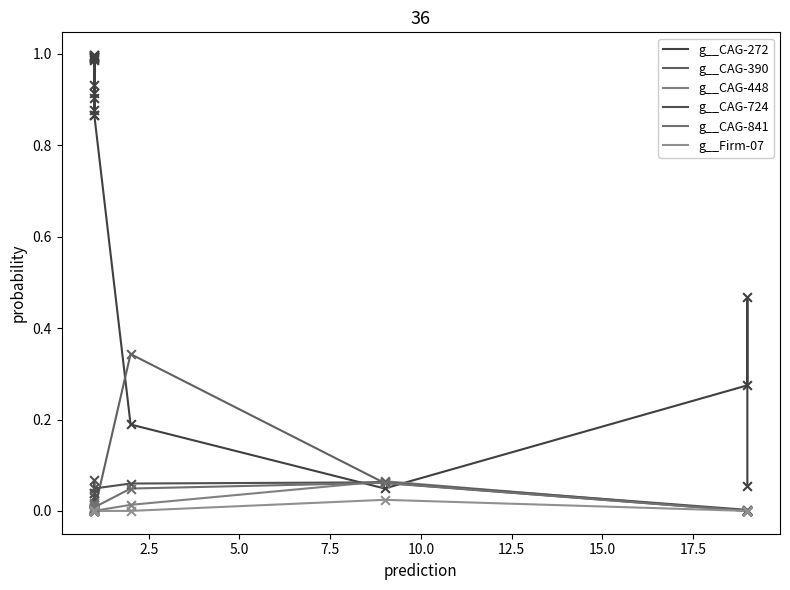

Which series has the largest total across all categories?

g__CAG-272